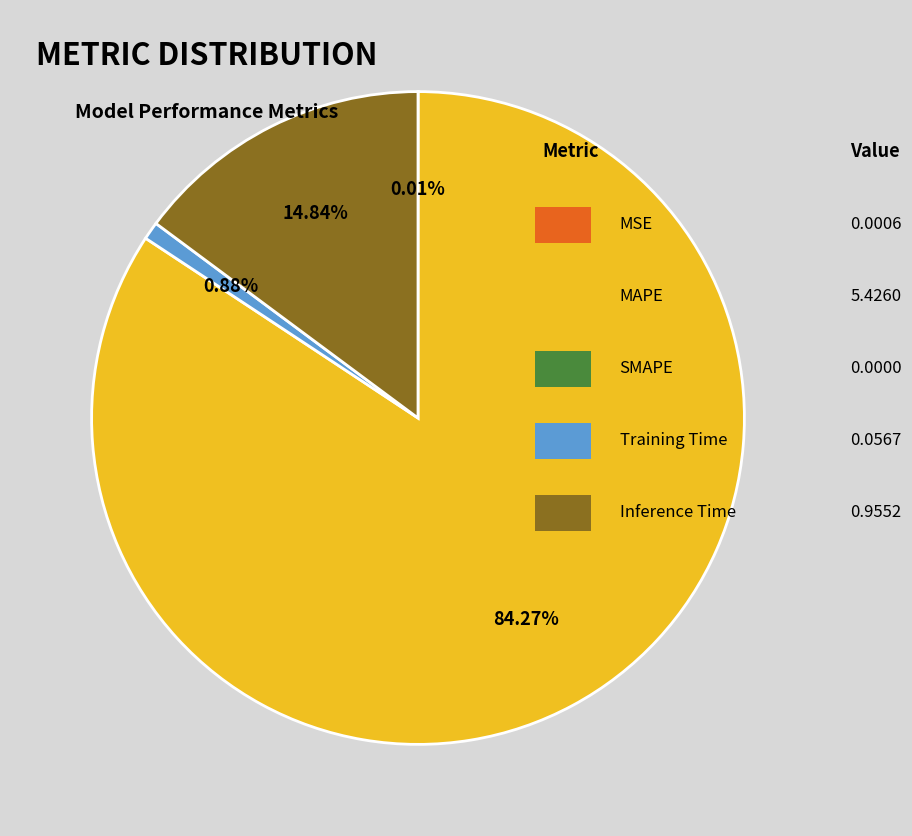

Is there a majority slice in this chart?

Yes